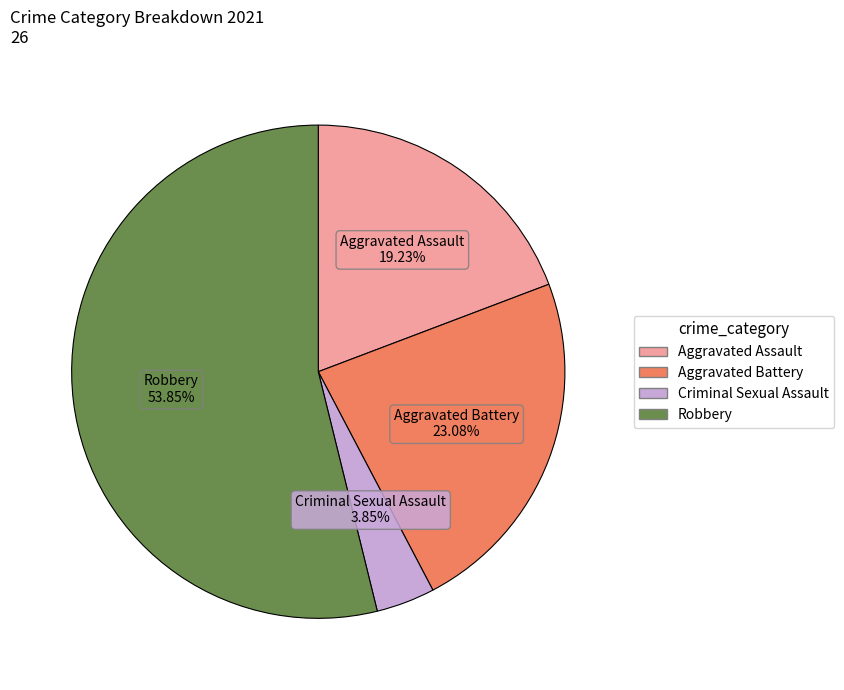

What percentage is NOT represented by Aggravated Battery?

76.9%